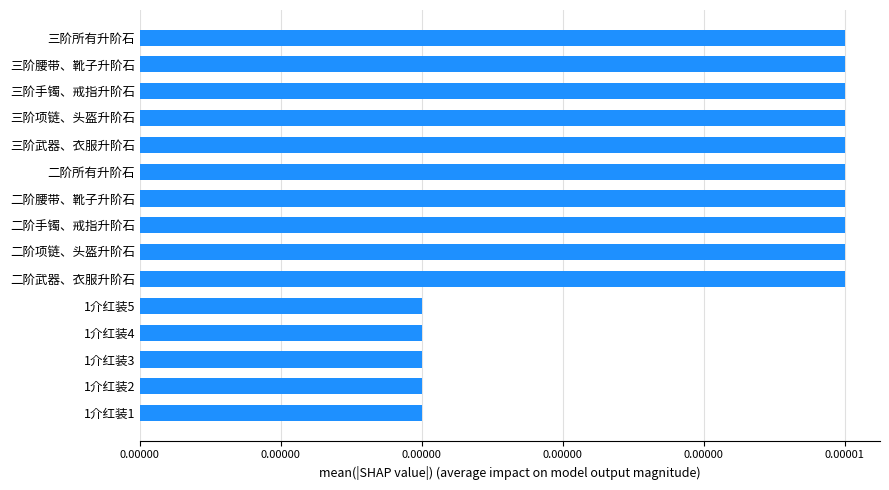

Does the chart contain any negative values?

No